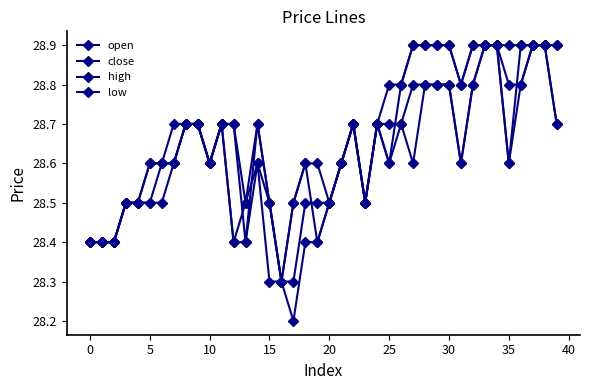

What is the minimum value for high?

28.3